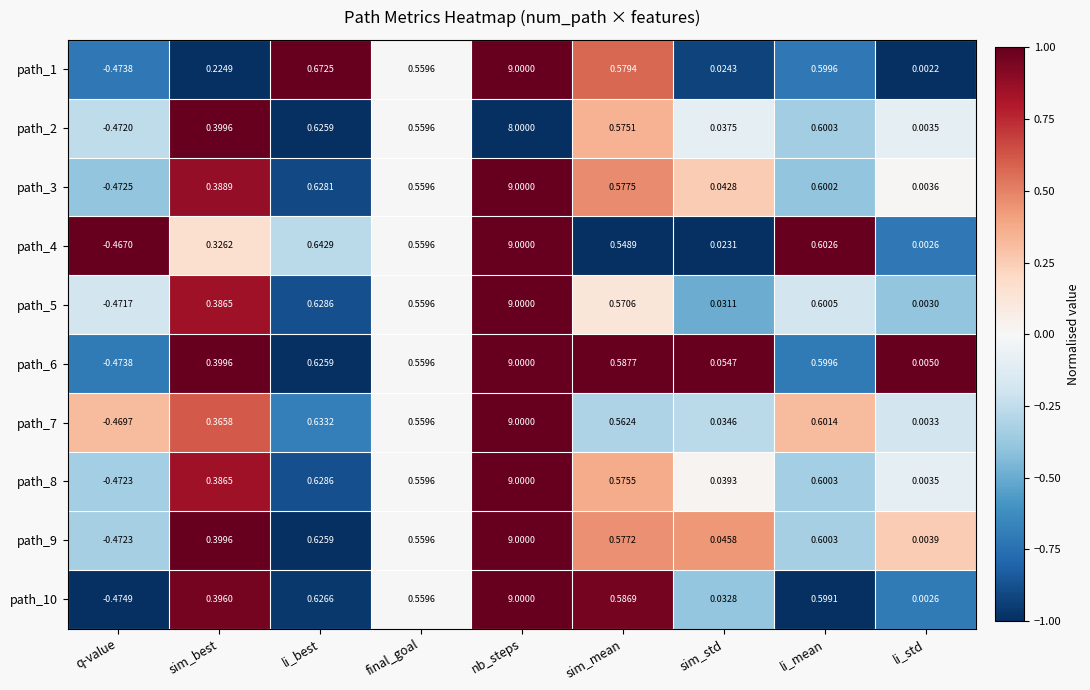

Which category has the highest value in the path_6 series?

nb_steps